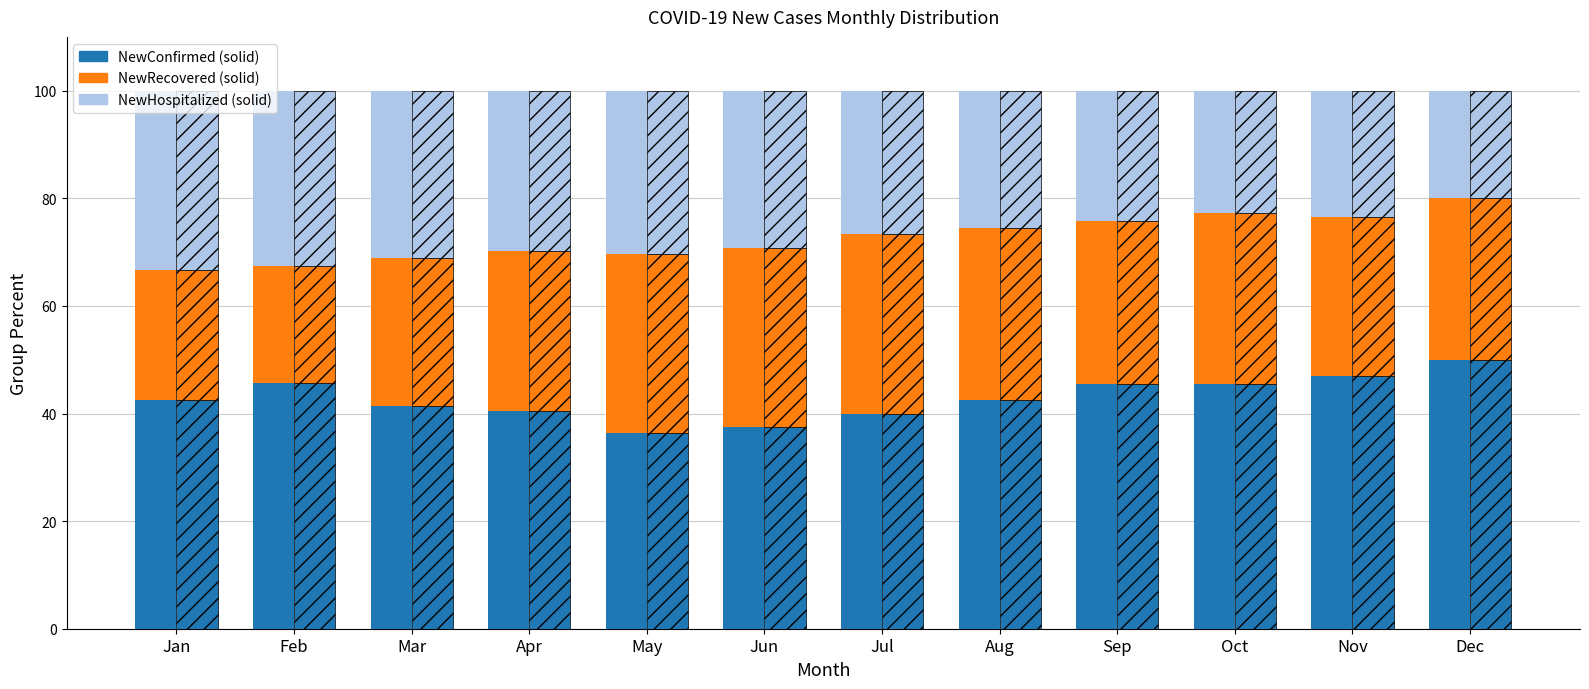

Between Feb and Jan, which is larger?

Feb